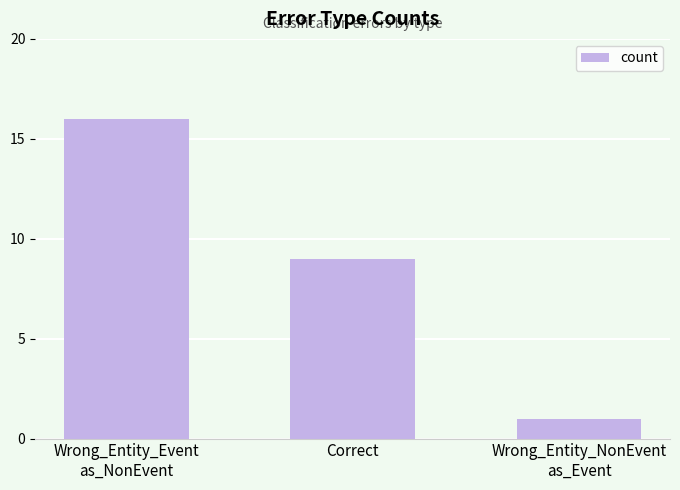

Which has a higher value, Wrong_Entity_NonEvent
as_Event or Wrong_Entity_Event
as_NonEvent?

Wrong_Entity_Event
as_NonEvent